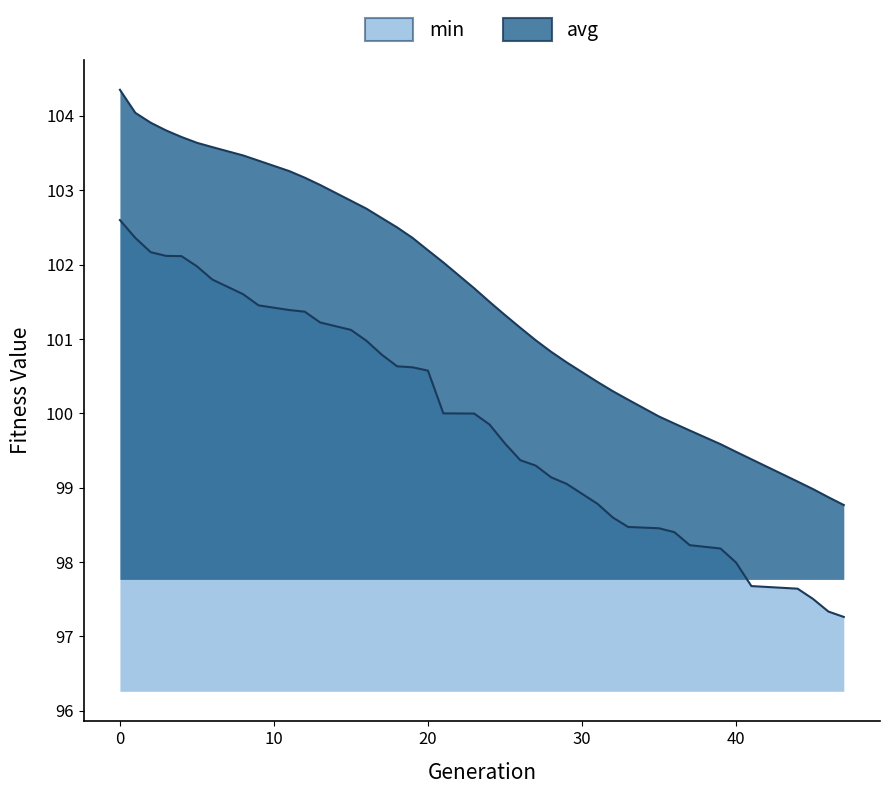

True or false: avg and min cross at least once.

False